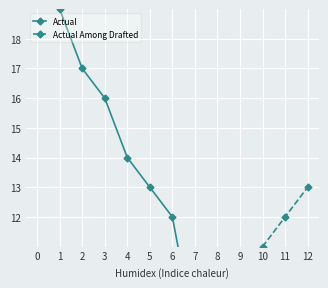

How many data points in Actual Among Drafted are above 7?

6